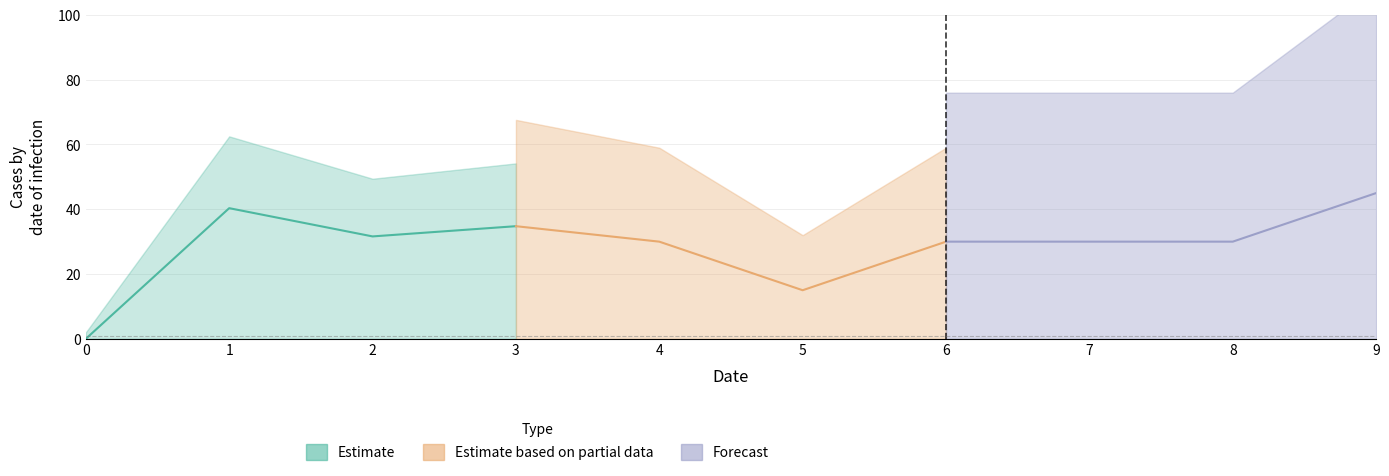

Reading left to right, list all the values displayed in this chart.

0.0	40.3	31.6	34.8	30.0	15.0	30.0	30.0	30.0	45.0